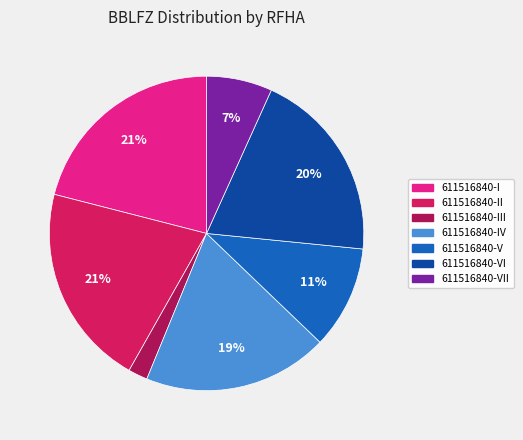

Does any single category account for the majority?

No